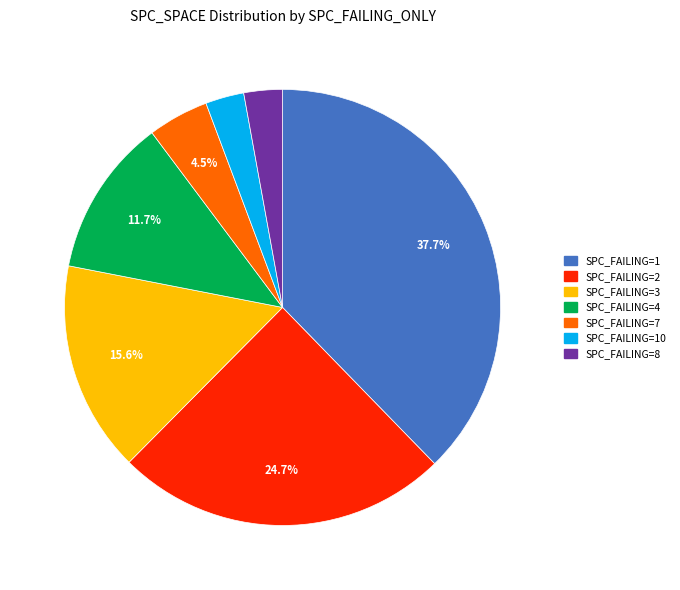

Does any single category account for the majority?

No